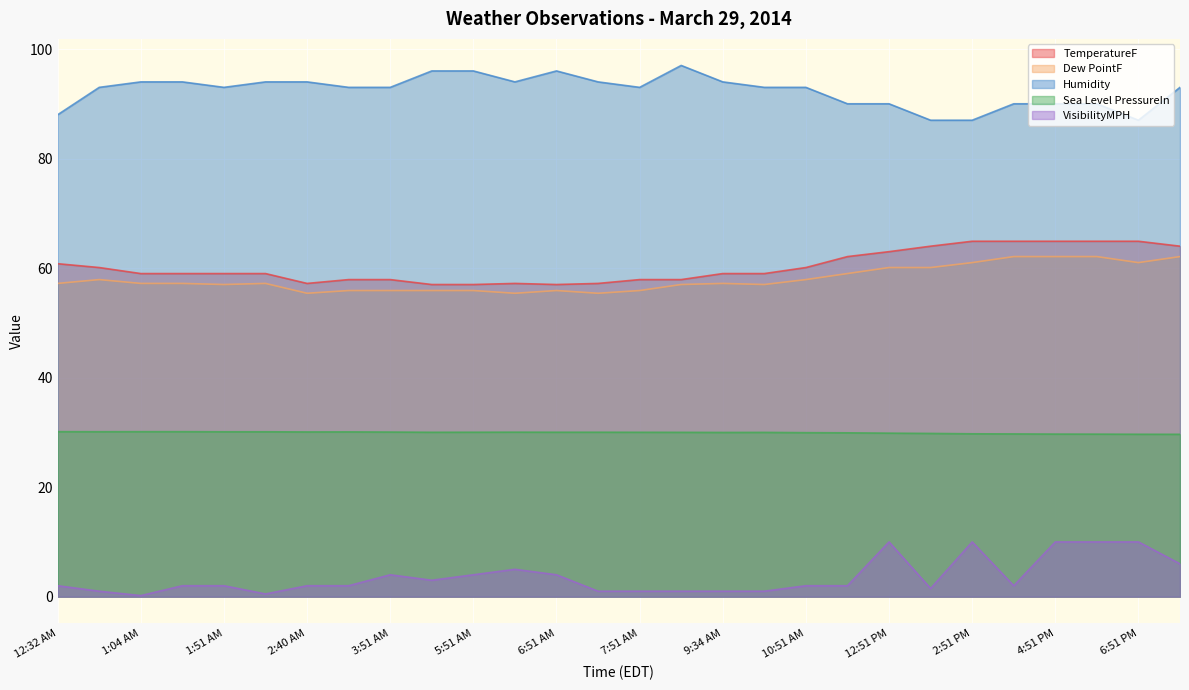

What is the value of the TemperatureF point at the 20th from the left?

62.1